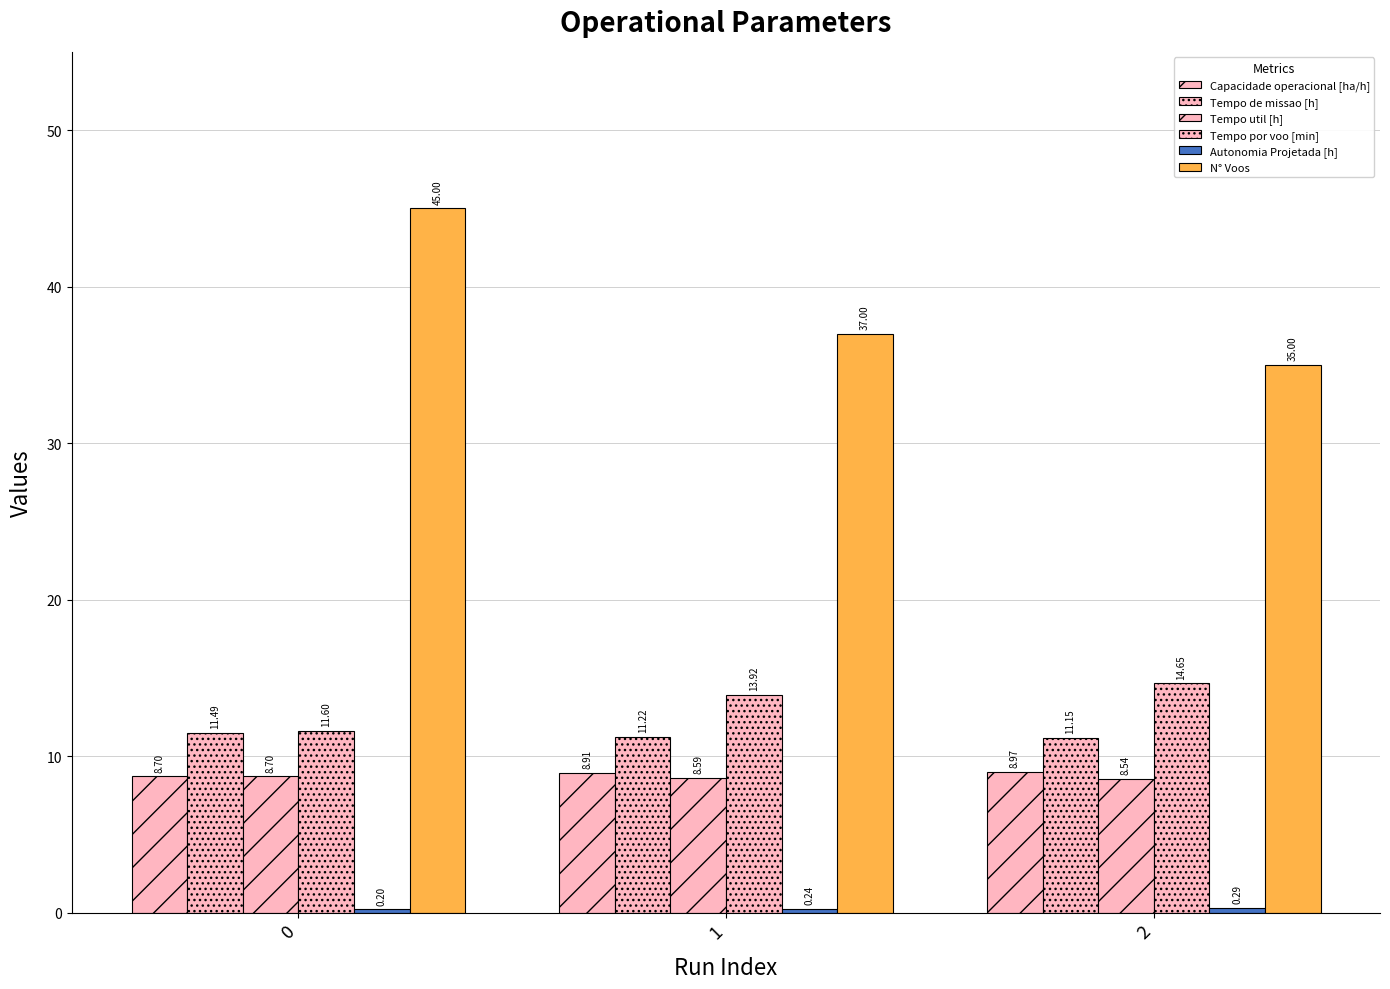

Which category has the highest value in the Capacidade operacional [ha/h] series?

2